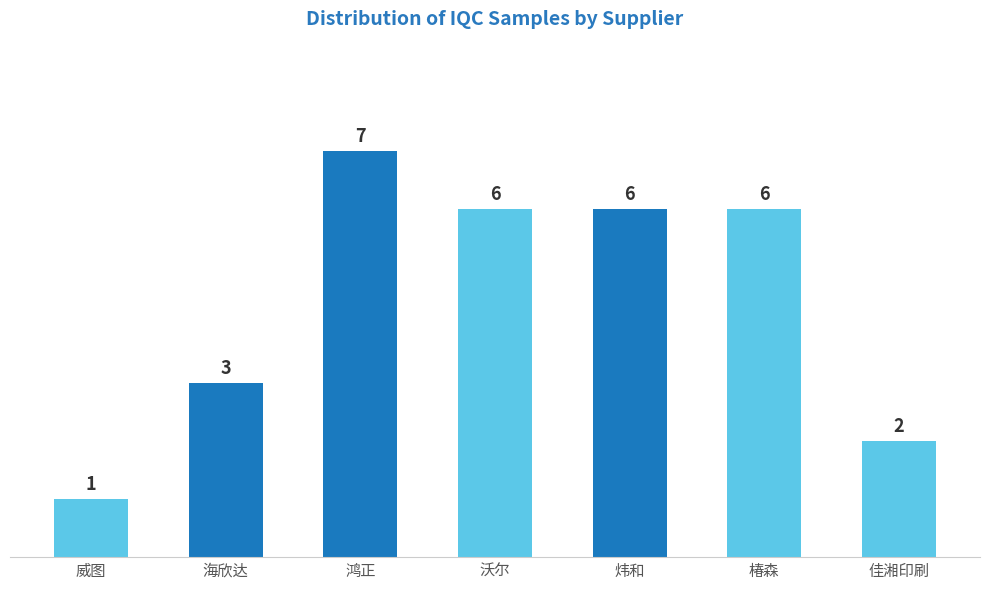

At which label is the value closest to 4?

海欣达